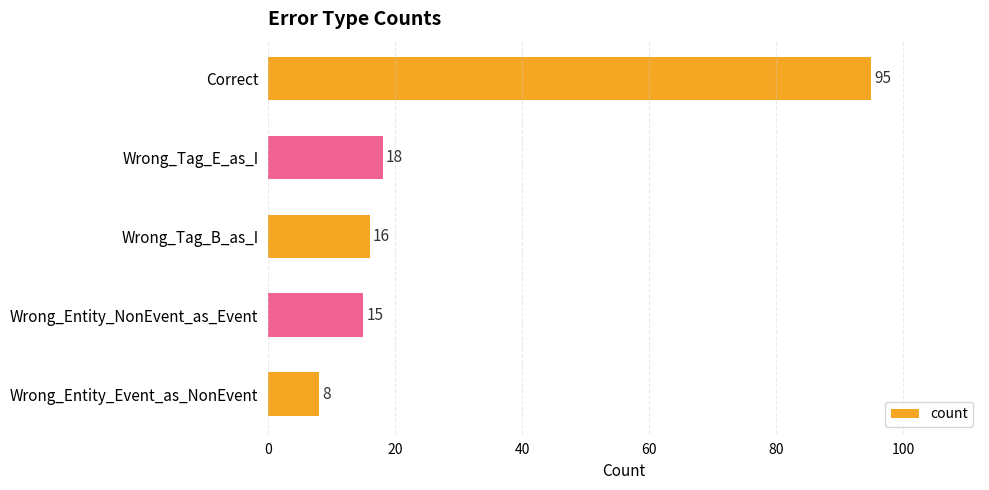

How many categories are shown in the chart?

5